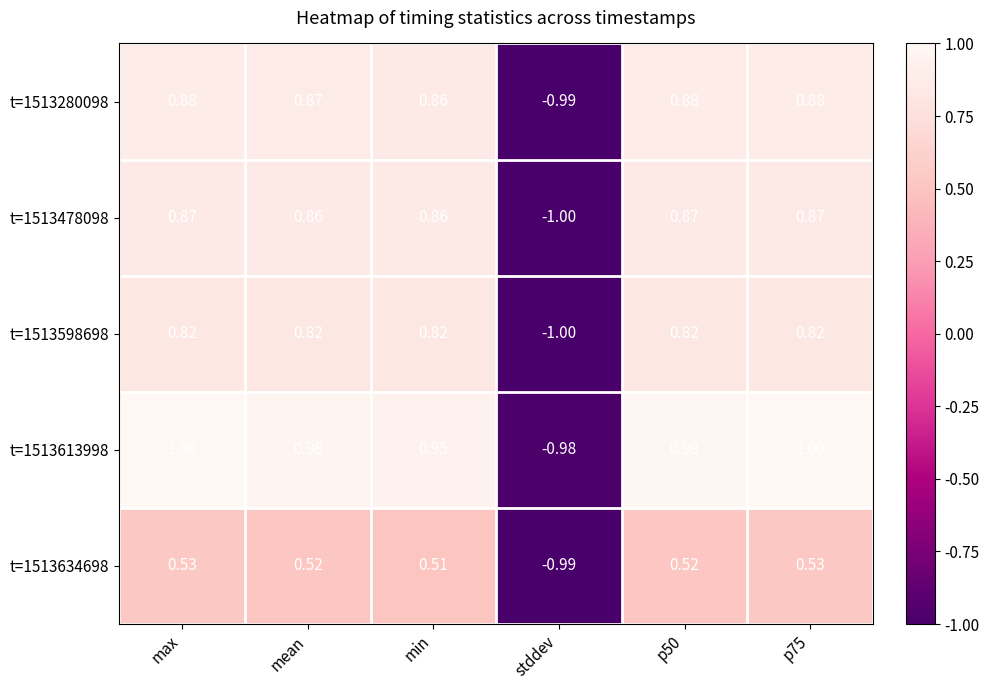

Is the value of t=1513613998 at stddev greater than the value of t=1513634698 at p50?

No